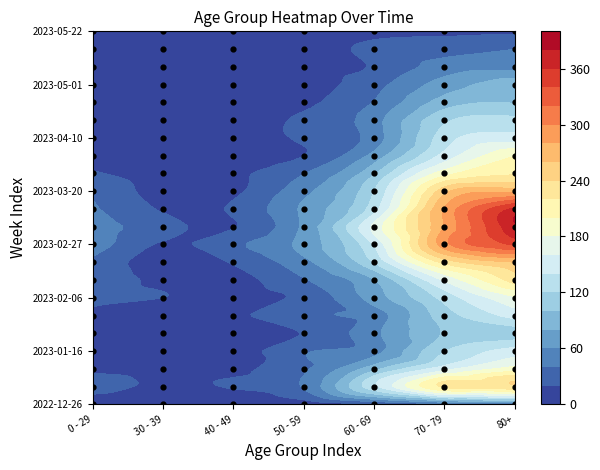

Which series has the widest spread of values?

80+